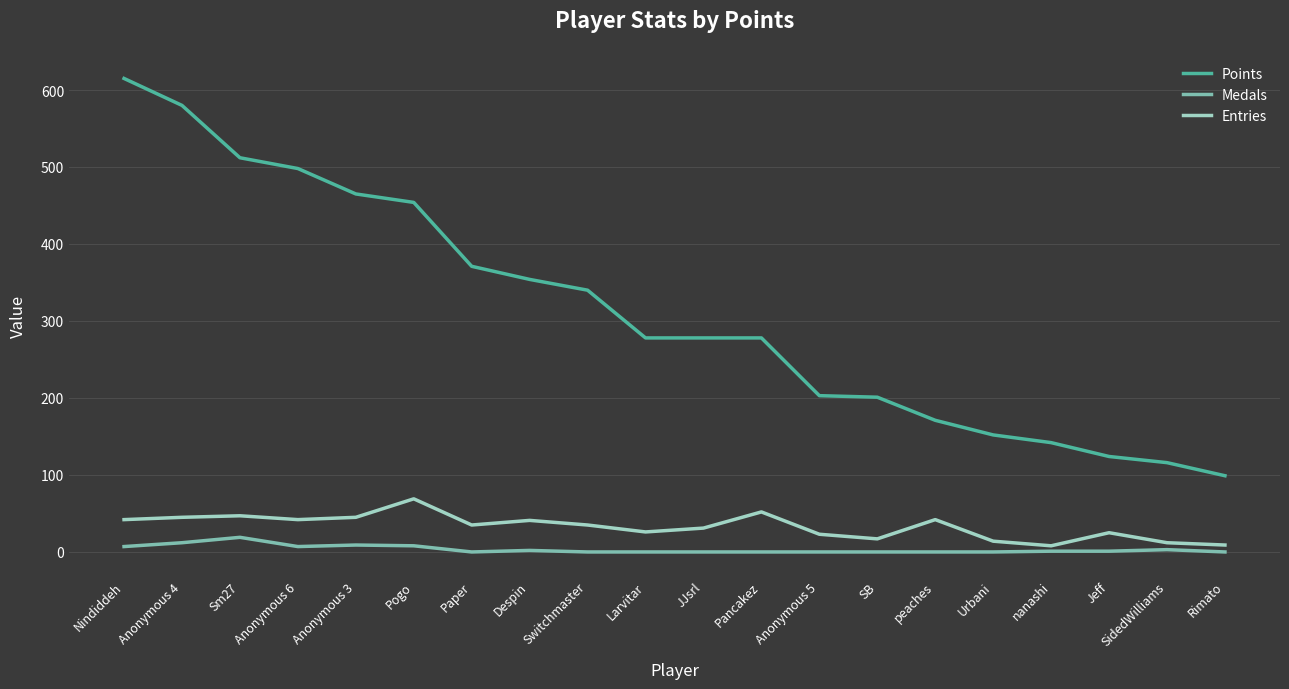

Where does the Entries series first go above 35?

Nindiddeh